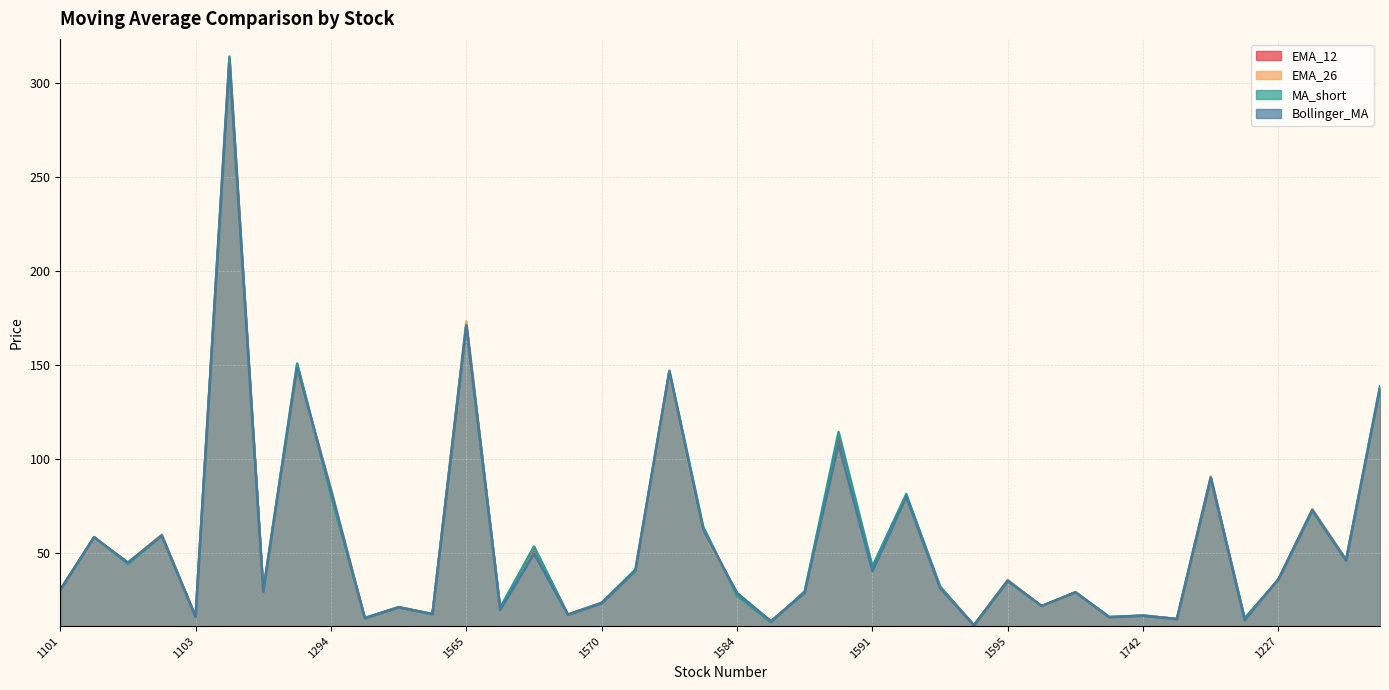

How many intersections are there between EMA_12 and MA_short?

19